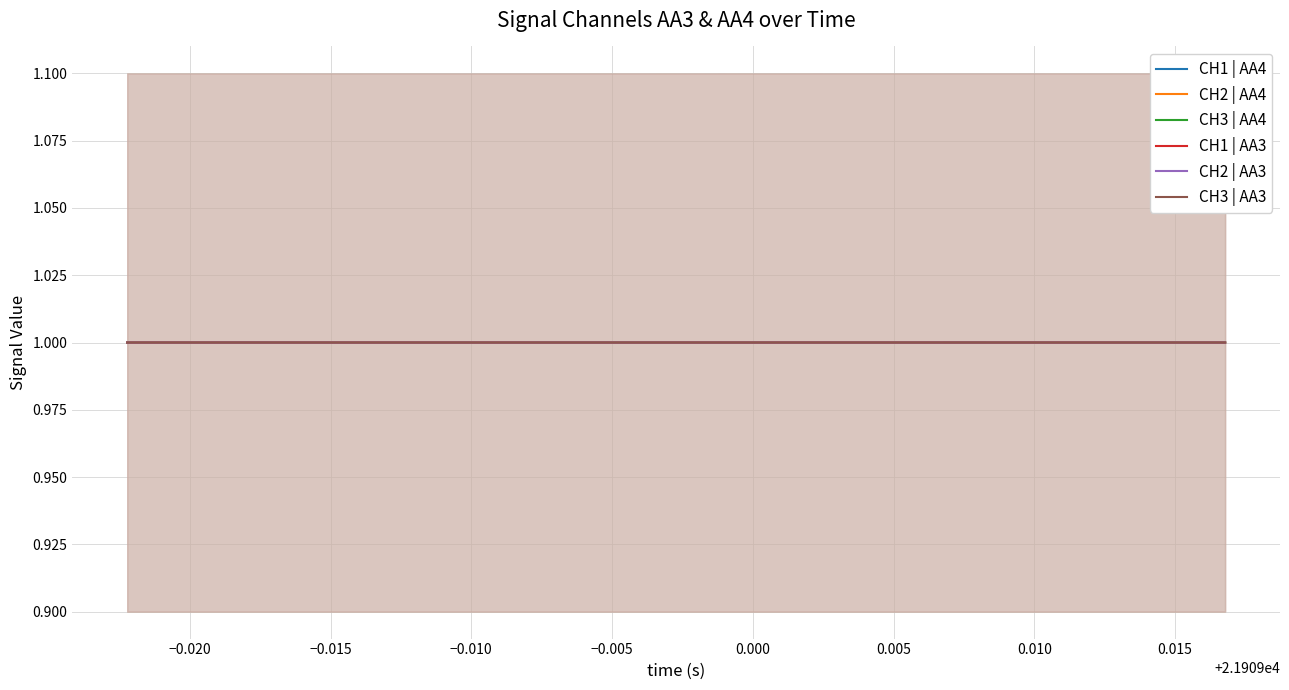

How many times do CH2 | AA3 and CH1 | AA4 cross each other?

6